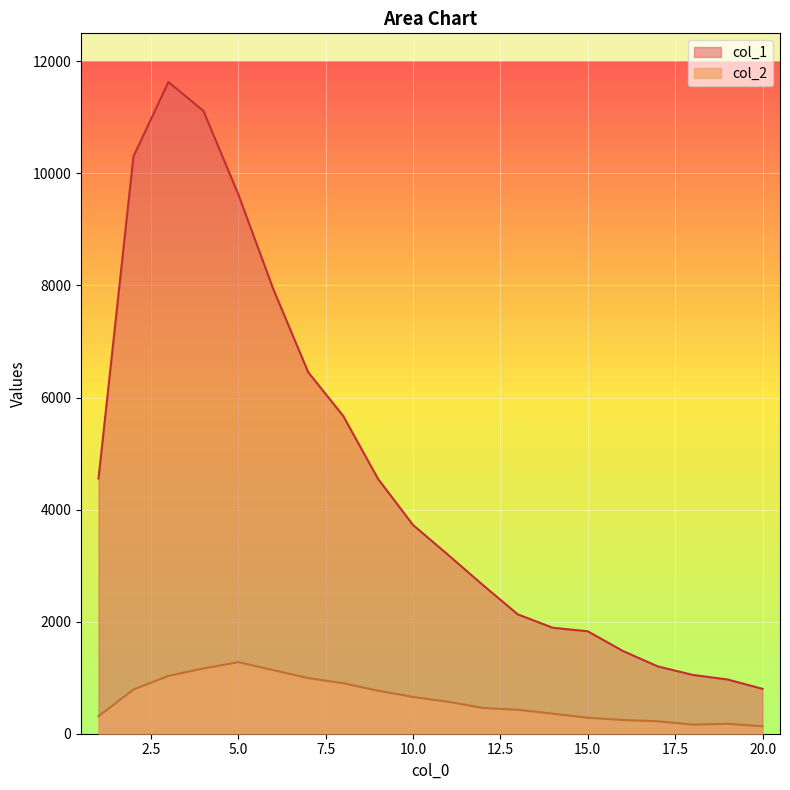

At 14, list the series in order from smallest to largest.

col_2, col_1